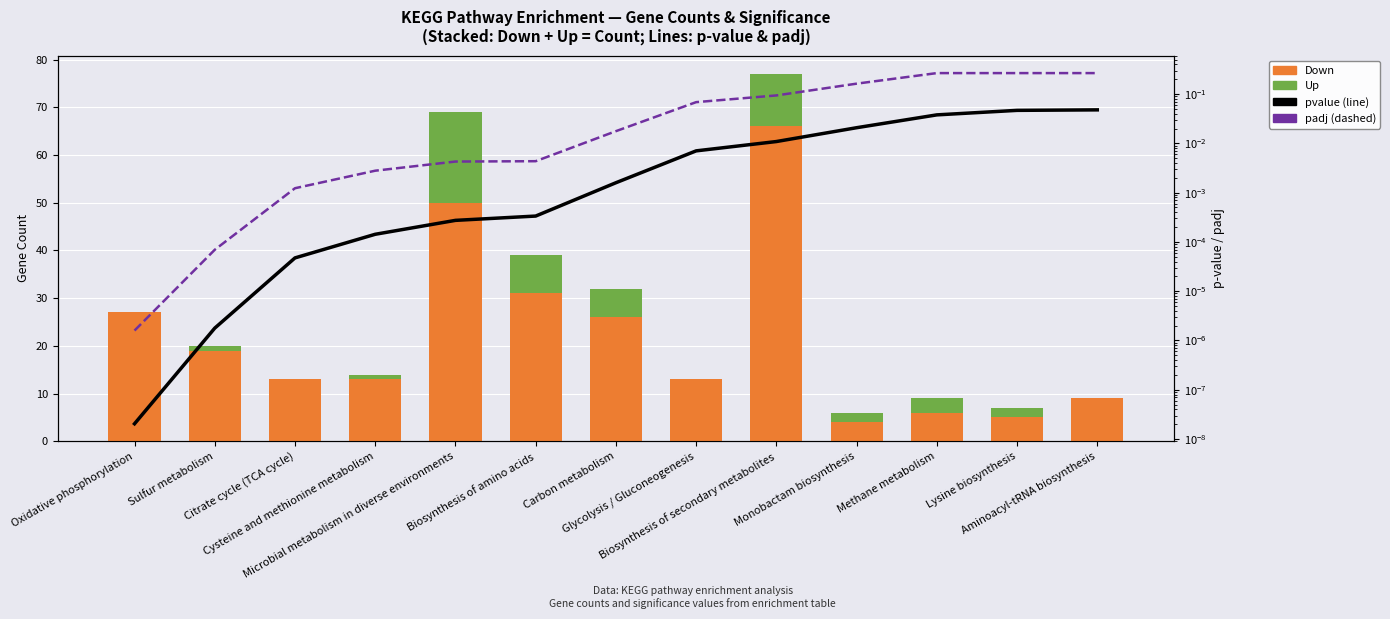

At which category is the sum across all series the highest?

Biosynthesis of secondary metabolites